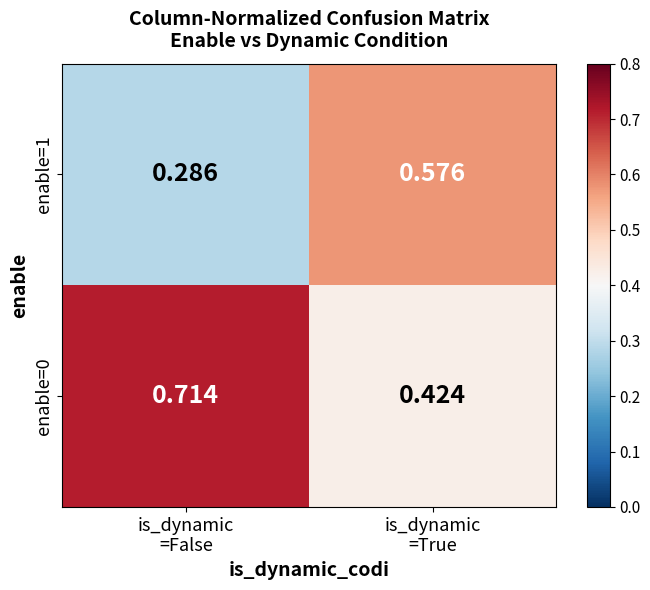

Count the number of data series in this chart.

2